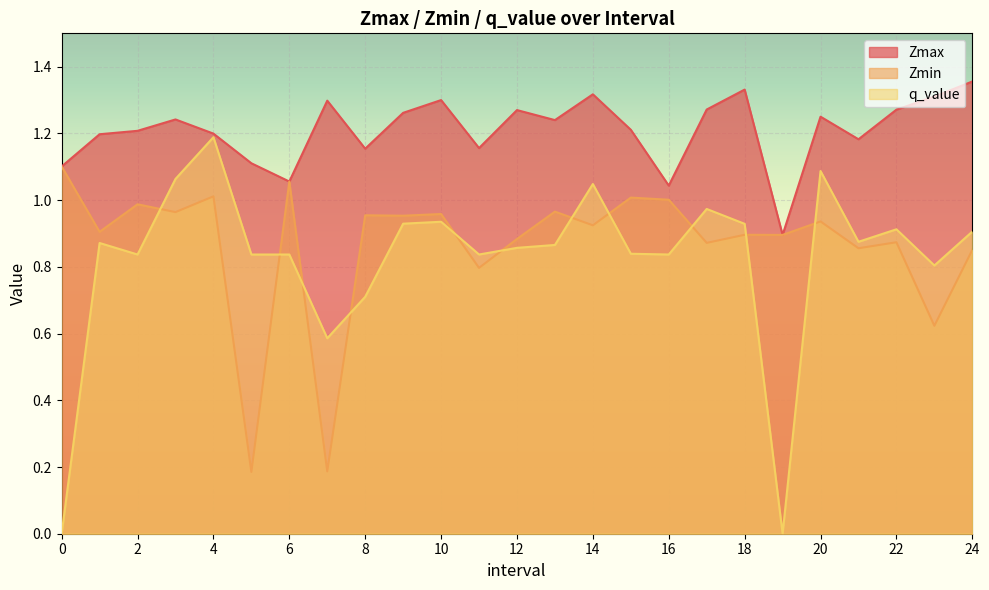

Which category has the highest value in the Zmax series?

24